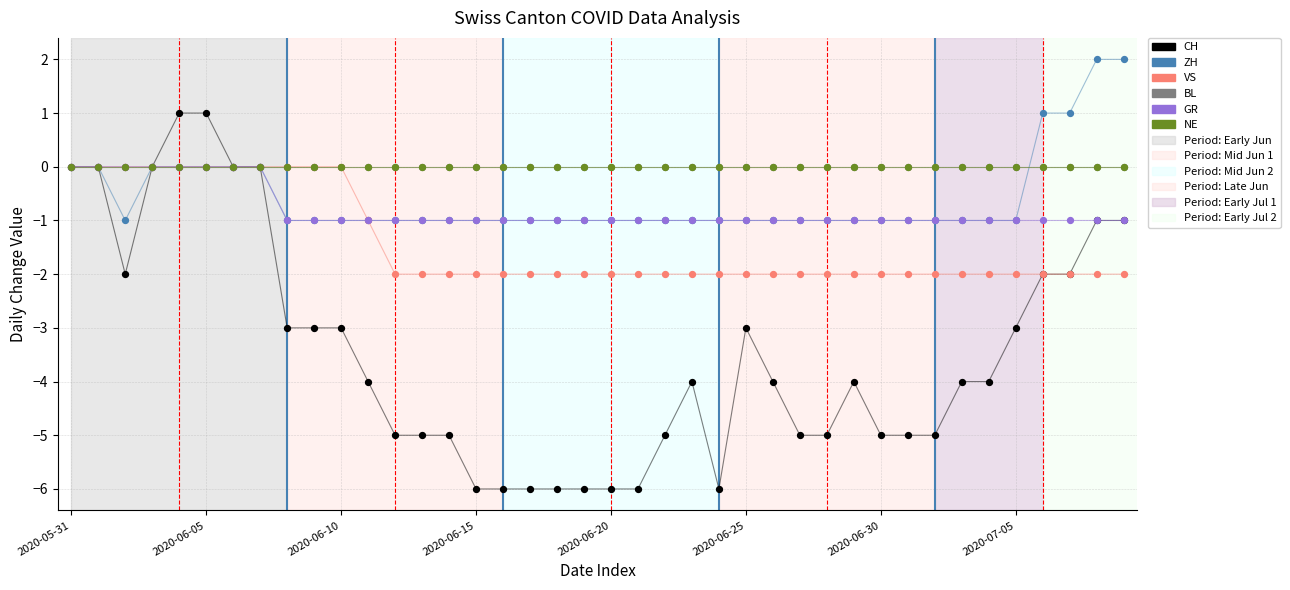

Which series reaches the minimum Y coordinate?

CH